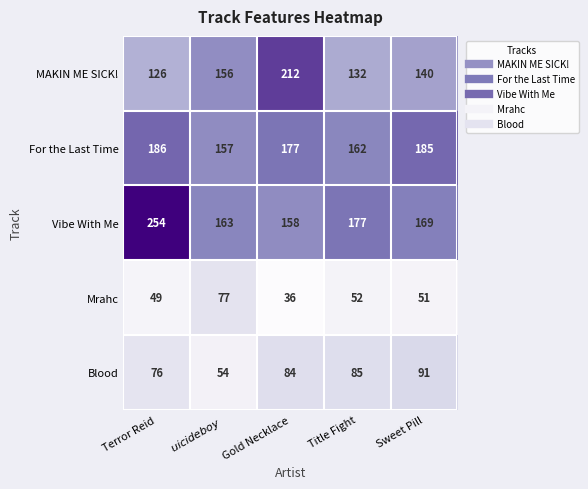

Reading left to right, transcribe all the data shown in this chart.

MAKIN ME SICK!: 126	156	212	132	140
For the Last Time: 186	157	177	162	185
Vibe With Me: 254	163	158	177	169
Mrahc: 49	77	36	52	51
Blood: 76	54	84	85	91